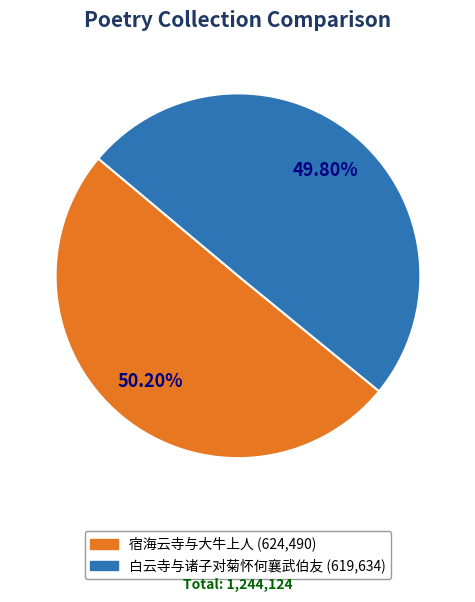

What percentage is the 宿海云寺与大牛上人 slice, to the nearest percent?

50%